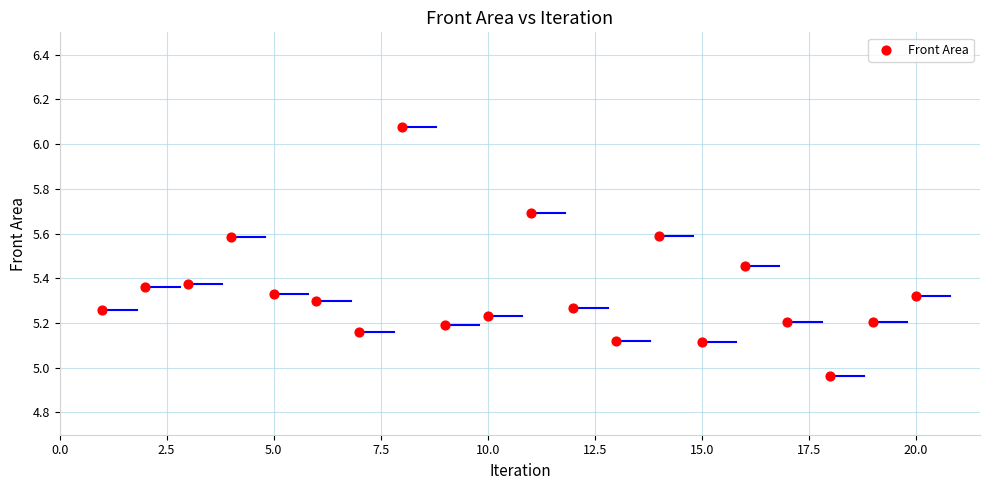

What is the range of Y values (max minus min)?

1.1